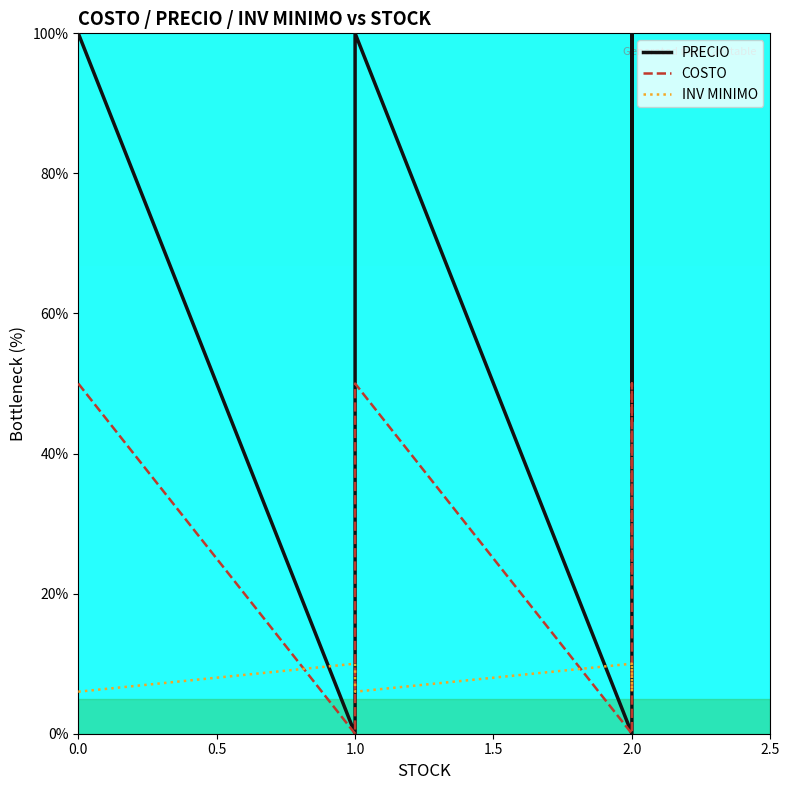

What are all the series names shown in the legend?

PRECIO, COSTO, INV MINIMO